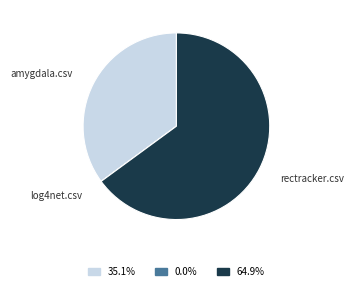

Is there a majority slice in this chart?

Yes